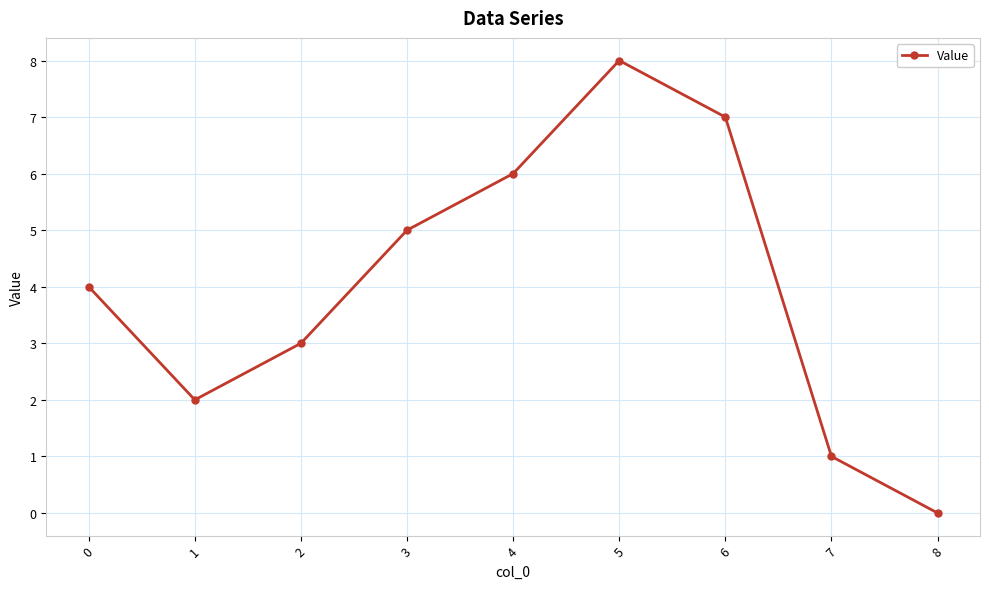

Which category has the lowest value across all series?

8